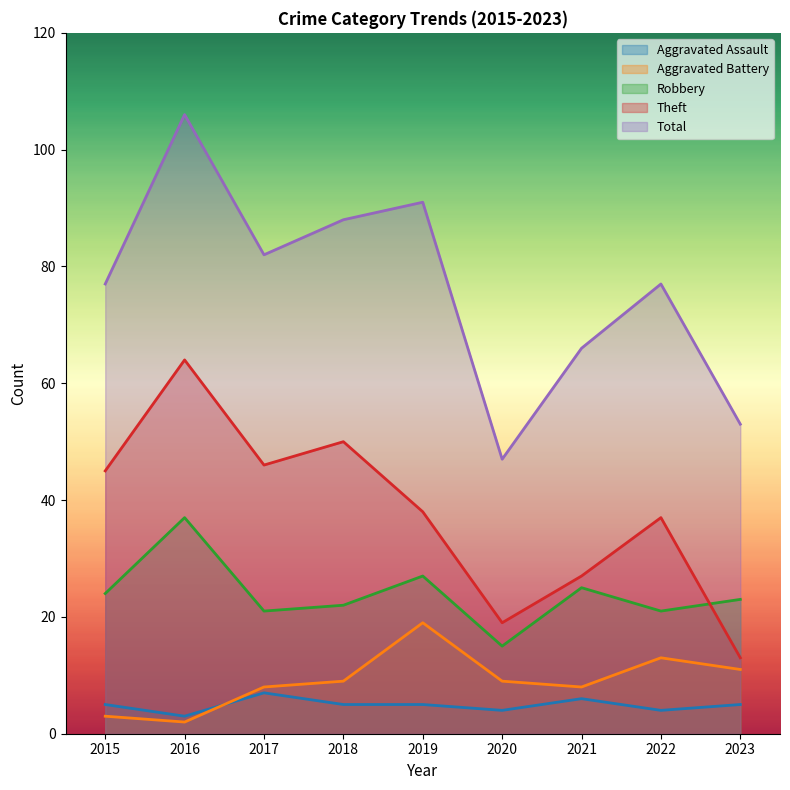

What is the sum of the Aggravated Battery values at 2018 and 2023?

20